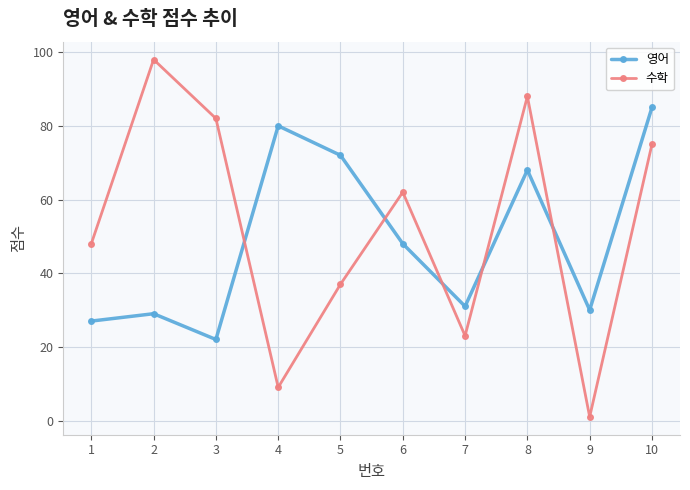

How many interior local valleys does the 영어 series have?

3